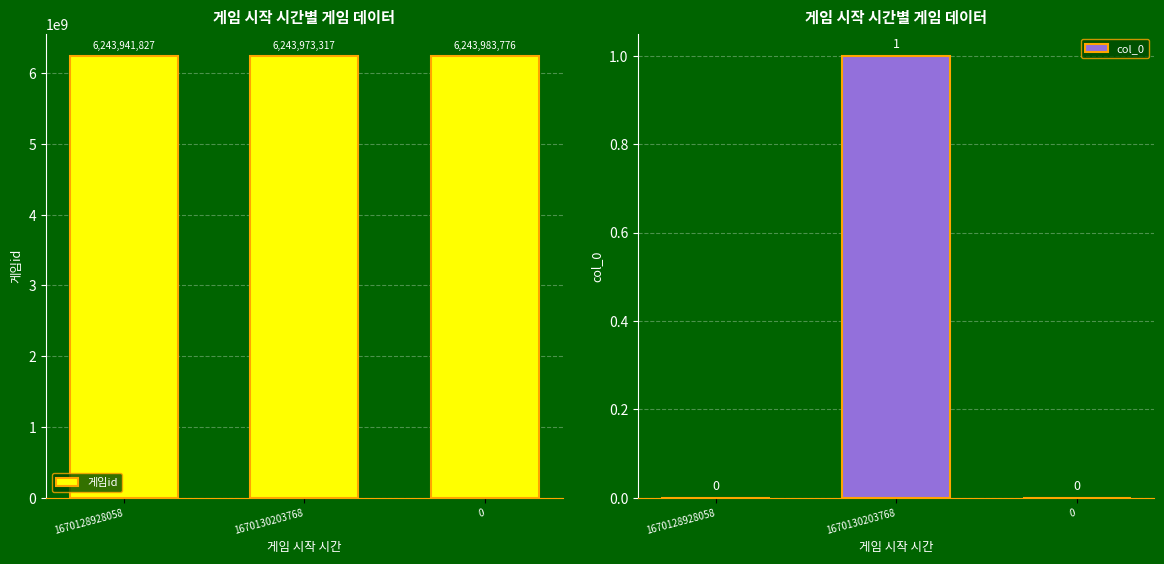

Does the chart contain any negative values?

No